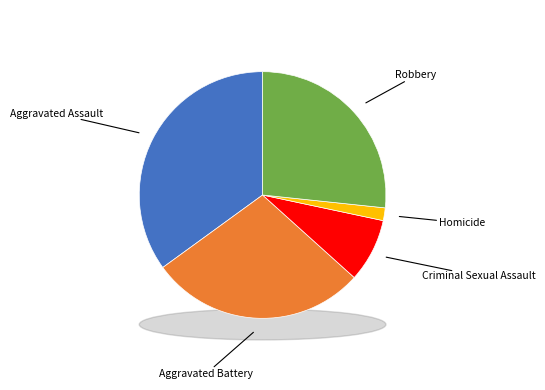

What is the change in value from Criminal Sexual Assault to Robbery?

+11